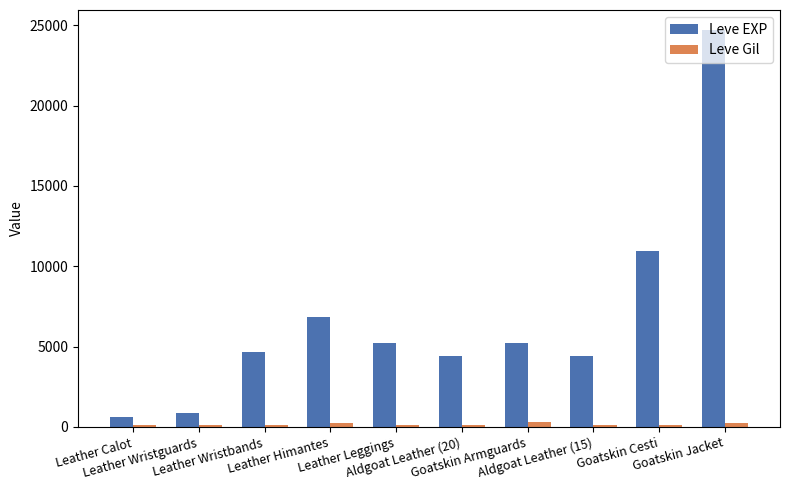

Which series has the largest total across all categories?

Leve EXP